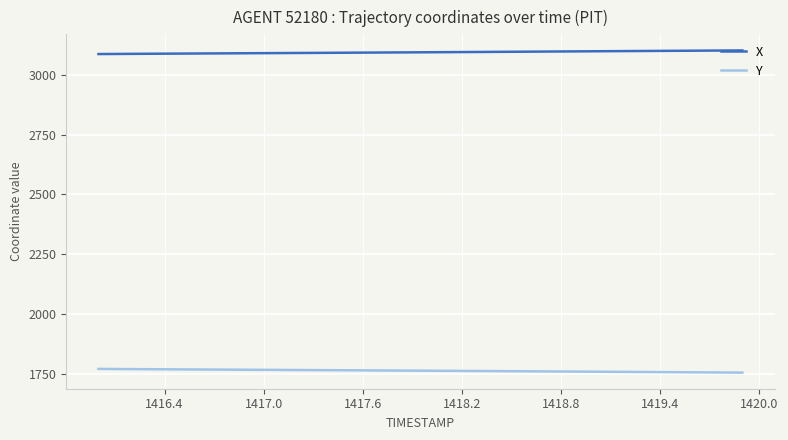

Rank the series by their average value, from lowest to highest.

Y, X